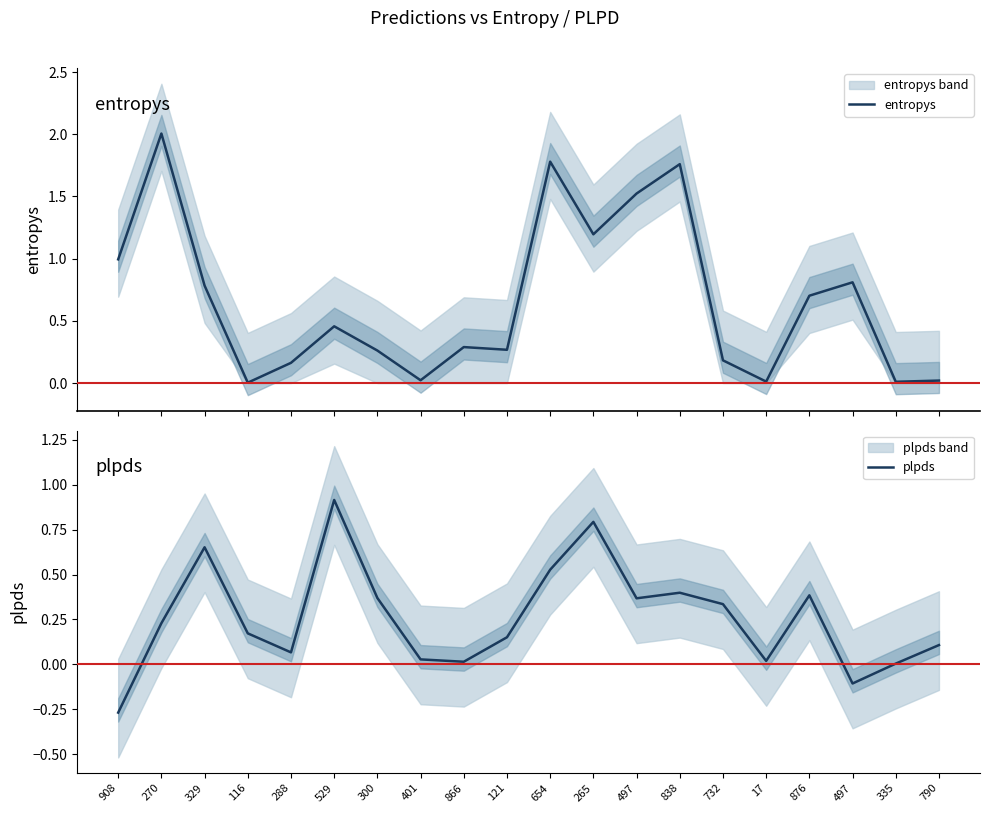

Which series has the largest range (max minus min)?

entropys_line